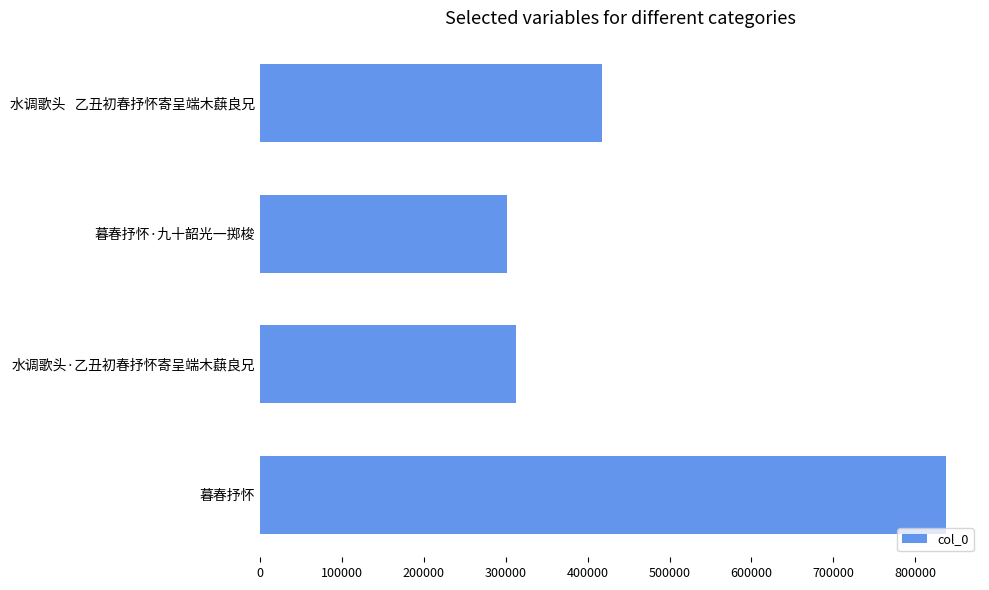

Reading top to bottom, extract all data points from this chart.

417228	301381	311946	837149